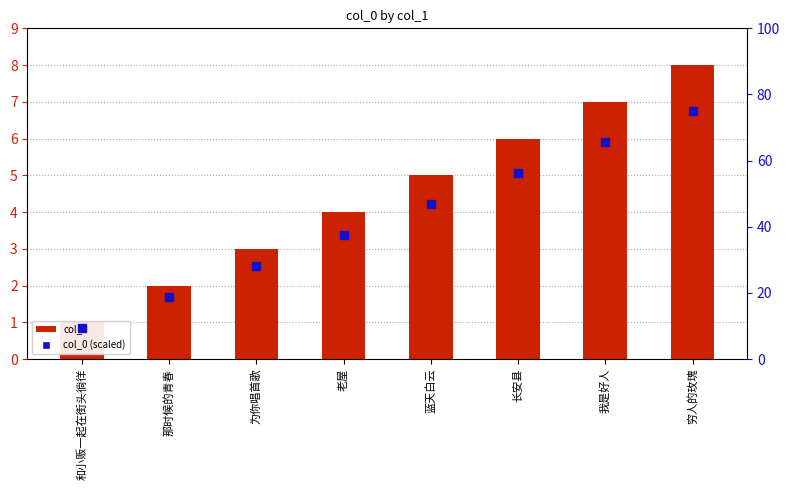

Which series has the largest total across all categories?

col_0 (scaled)